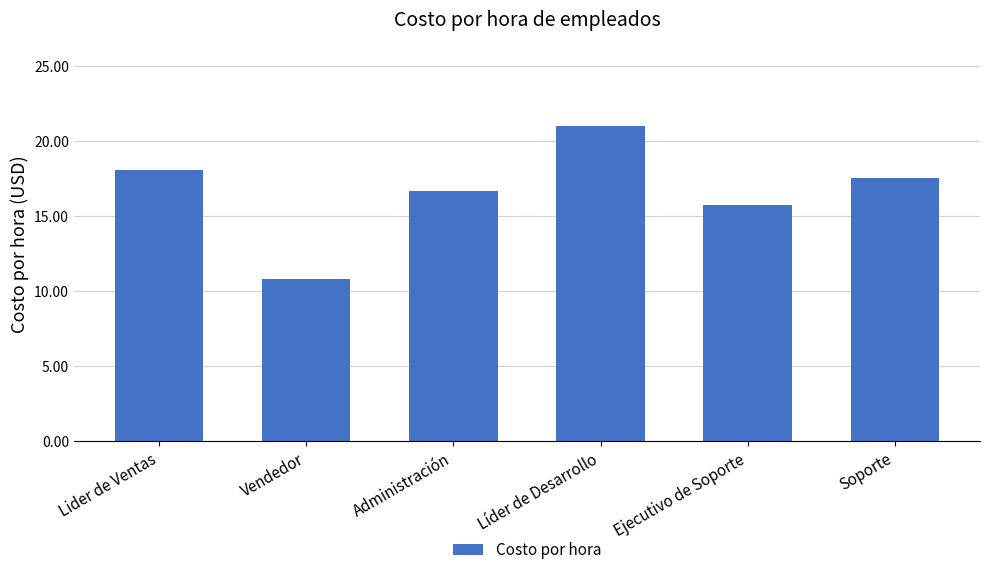

At which label does the data first exceed 17?

Lider de Ventas